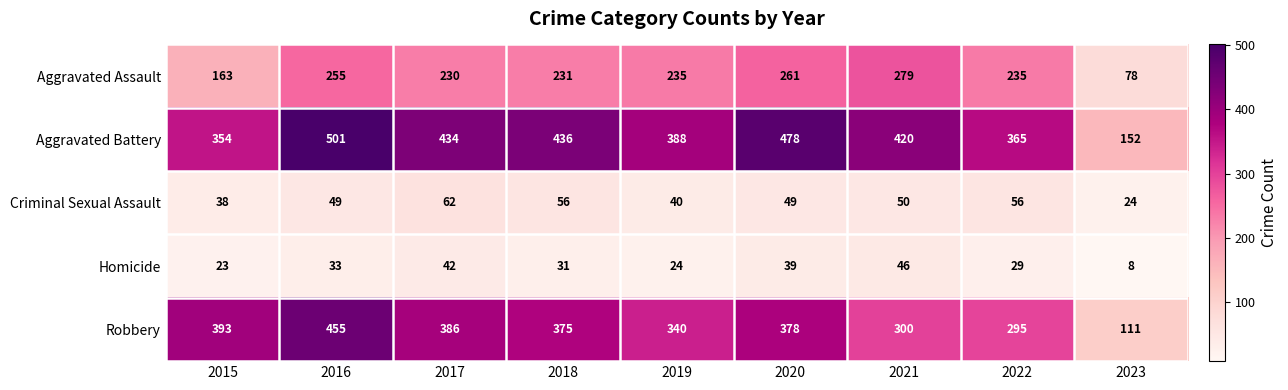

What is the minimum value shown in the chart?

8